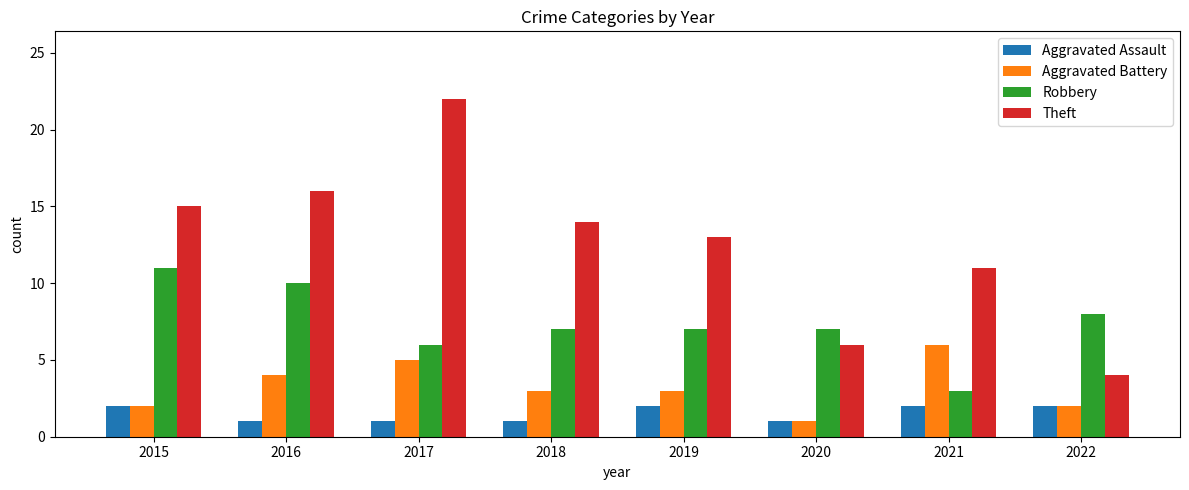

What is the difference between the Theft values at 2021 and 2019?

2